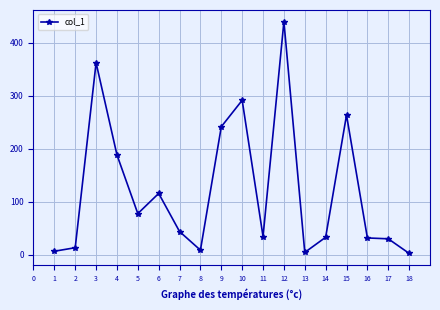

The value at 7 is 15.9. True or false?

False